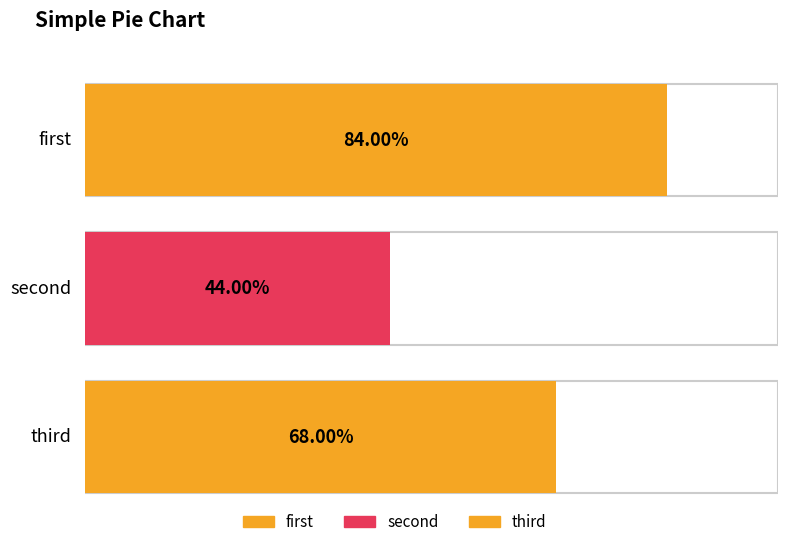

The value at third is 24. True or false?

False